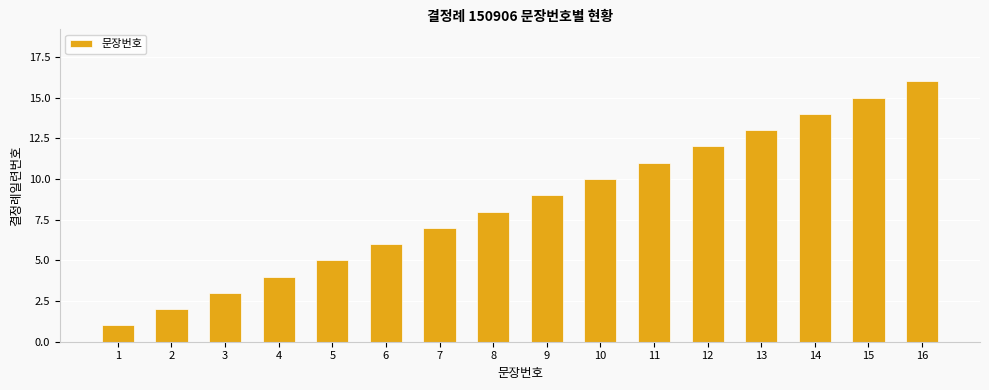

Reading left to right, transcribe all the data shown in this chart.

1	2	3	4	5	6	7	8	9	10	11	12	13	14	15	16